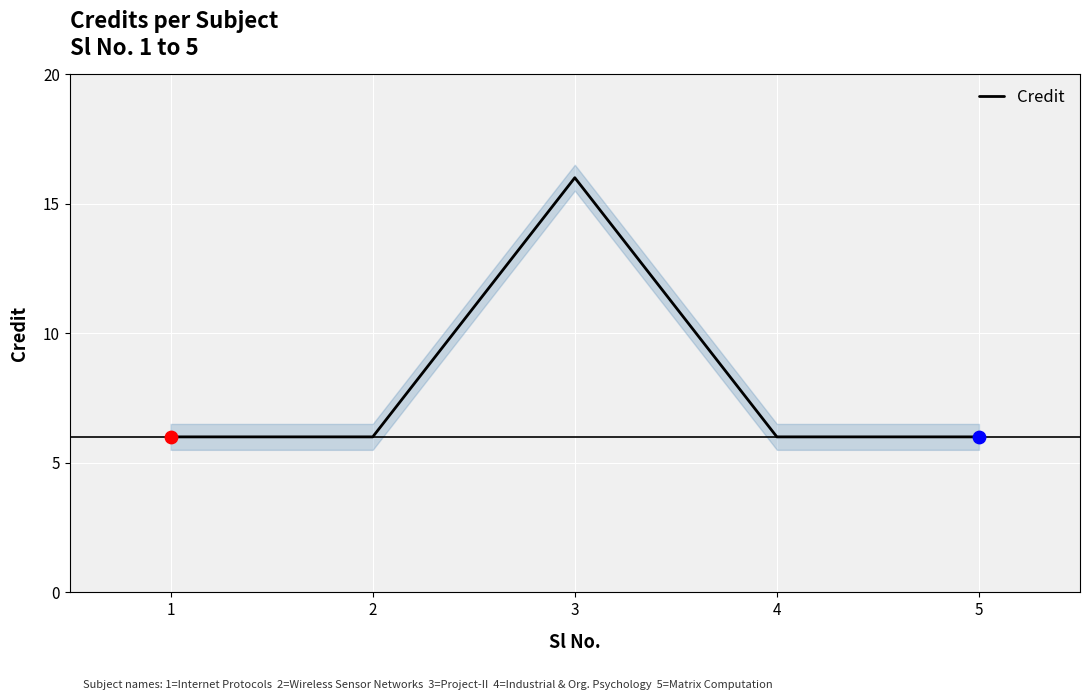

What is the change in value from 2 to 3?

+10